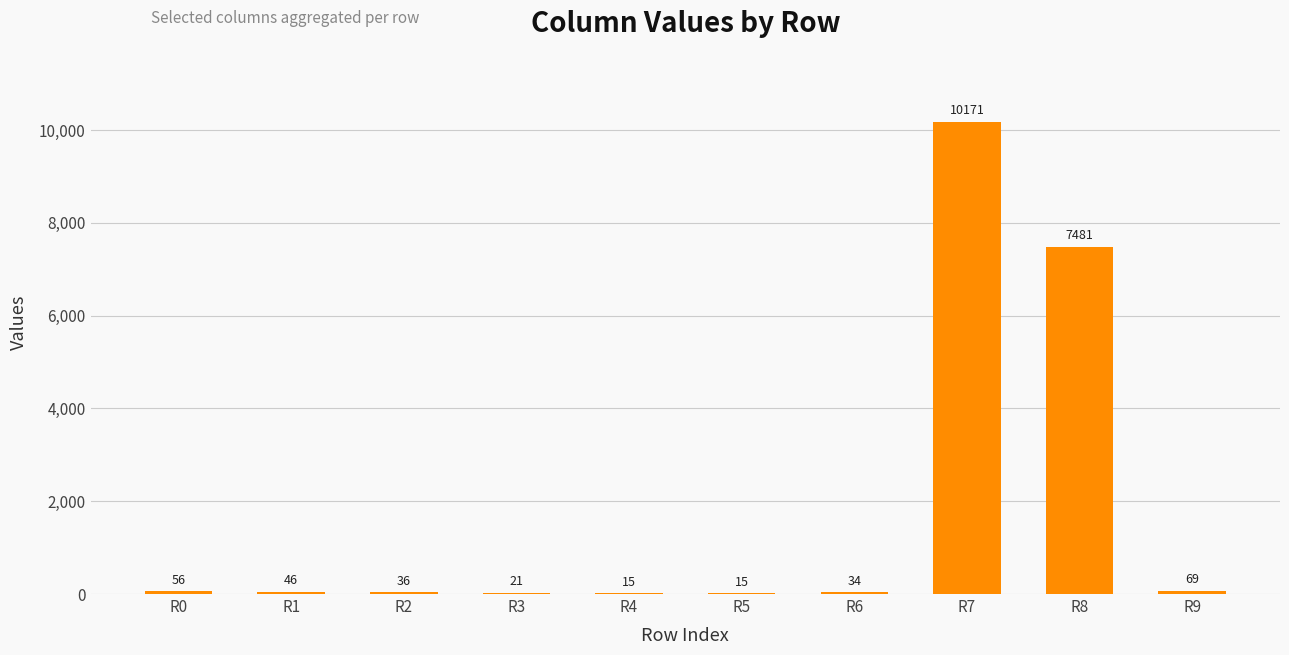

What is the greatest value displayed?

10171